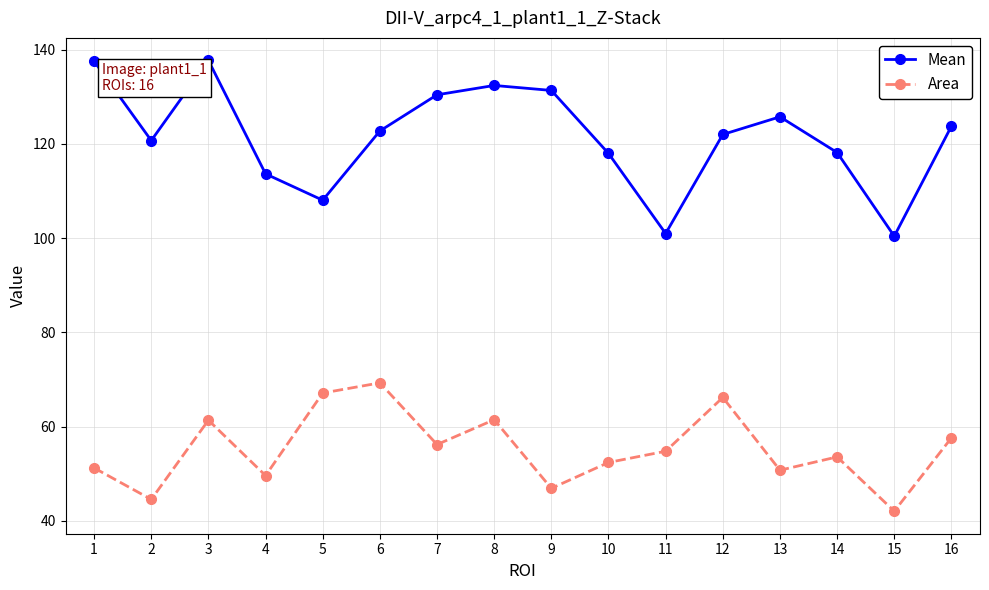

At which category does Mean reach its first local peak?

3